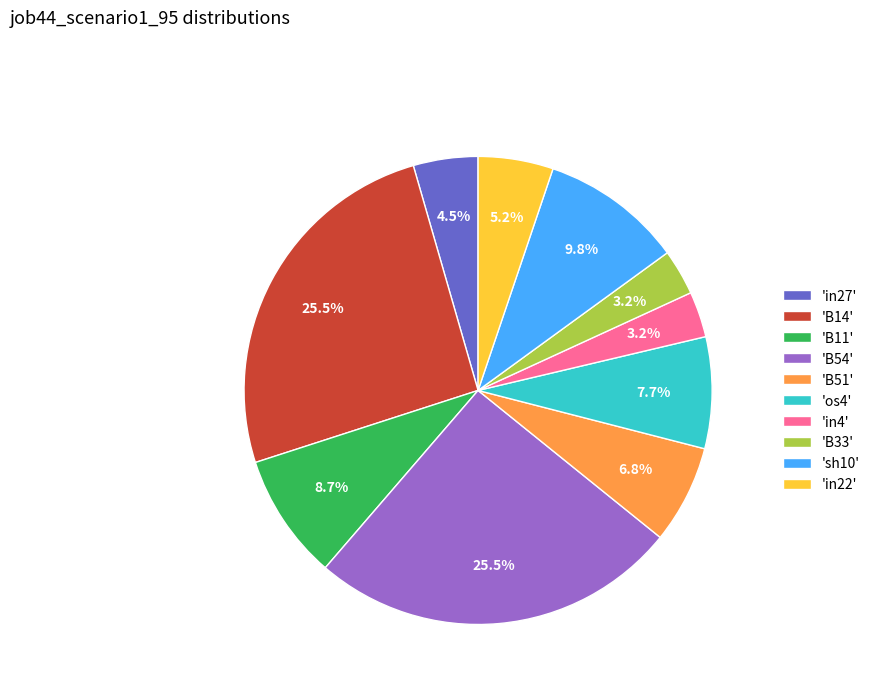

Which has a higher value, 'B14' or 'sh10'?

'B14'